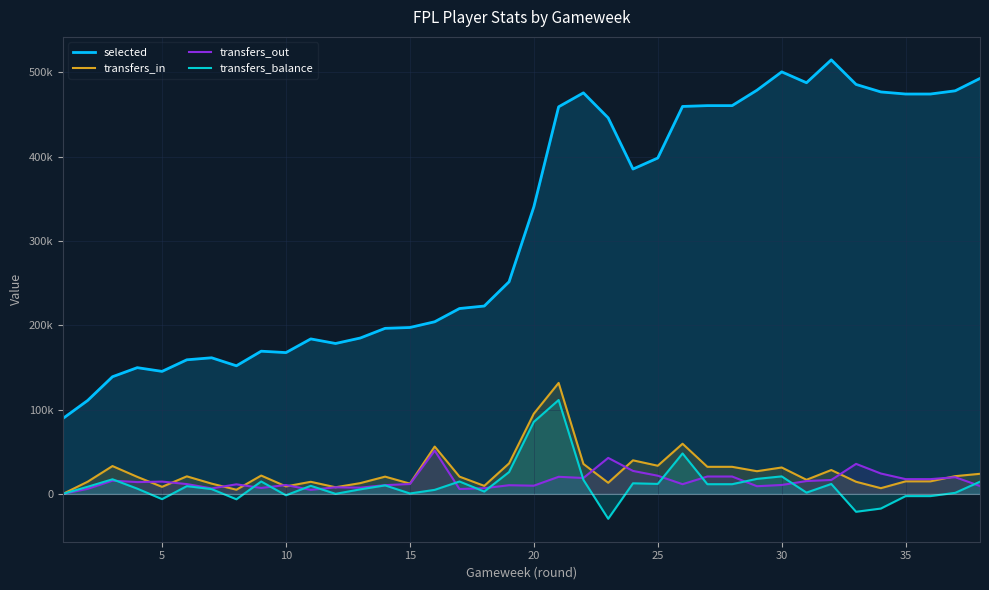

The transfers_balance series shows 25052 at 40. True or false?

False